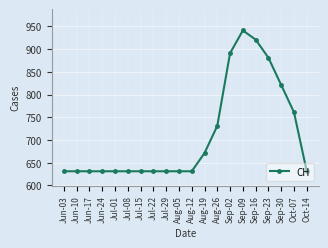

True or false: there are more than 0 points higher than both neighbors.

True